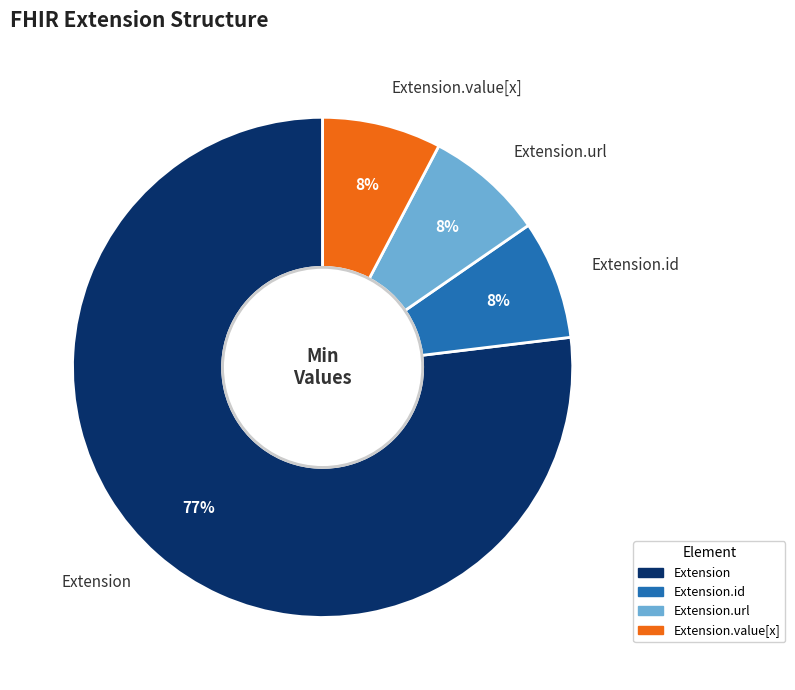

What is the ratio of the value at Extension.value[x] to the value at Extension.url?

1.0